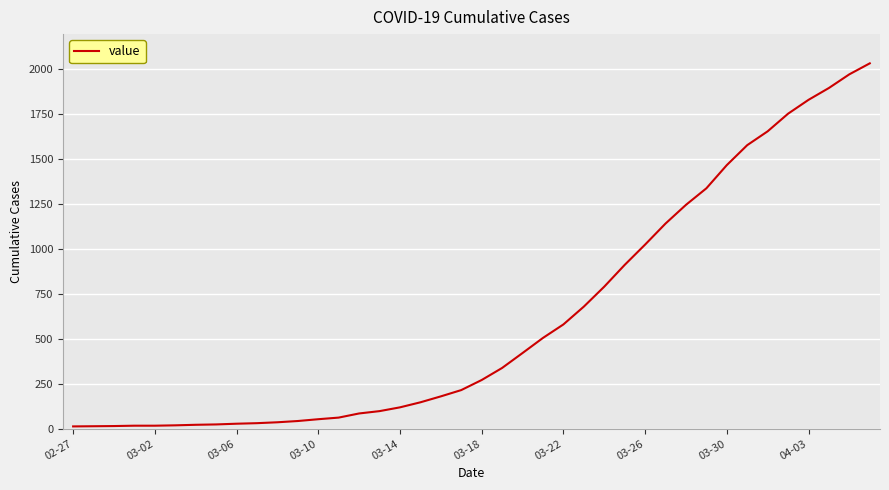

What is the maximum value shown in the chart?

2032